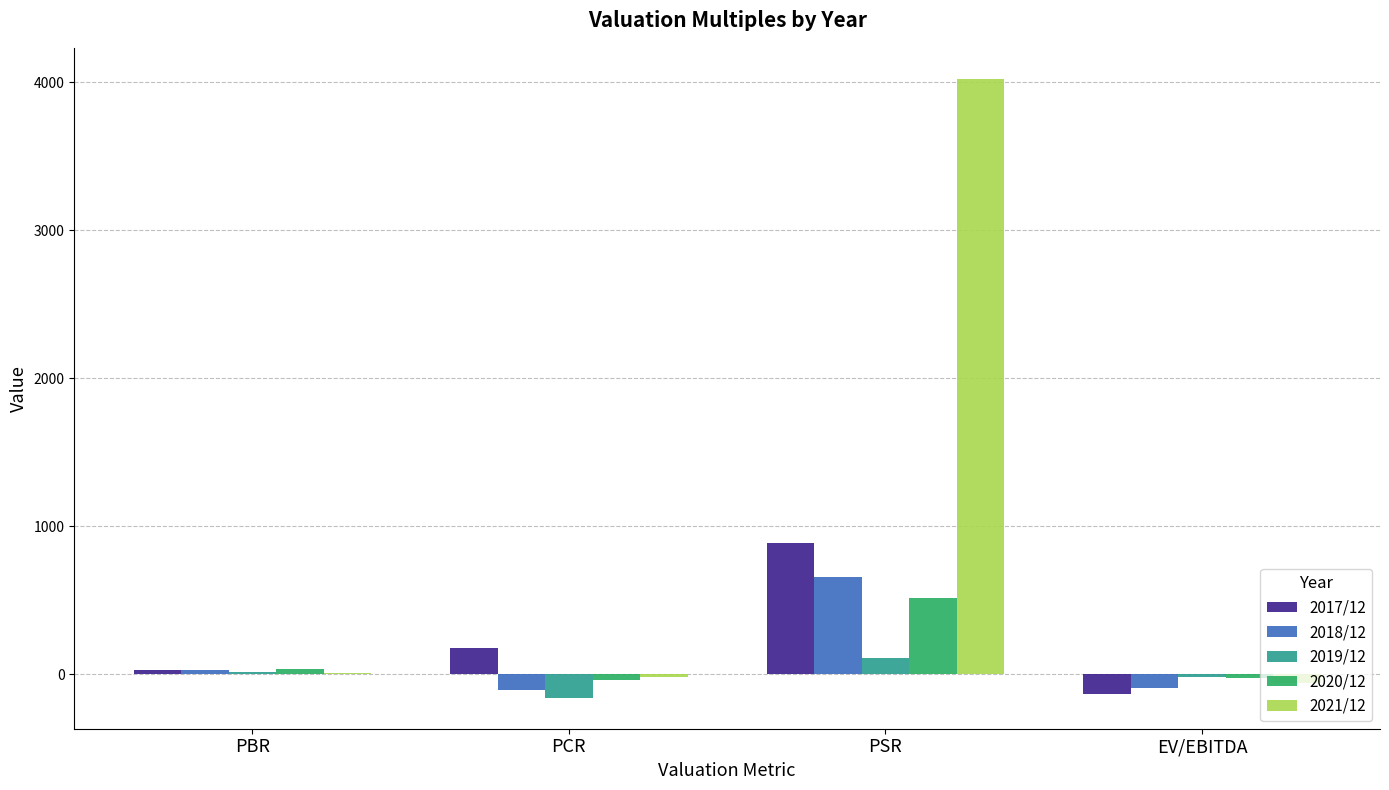

Is it true that 2021/12 equals 4022.6 at PSR?

True